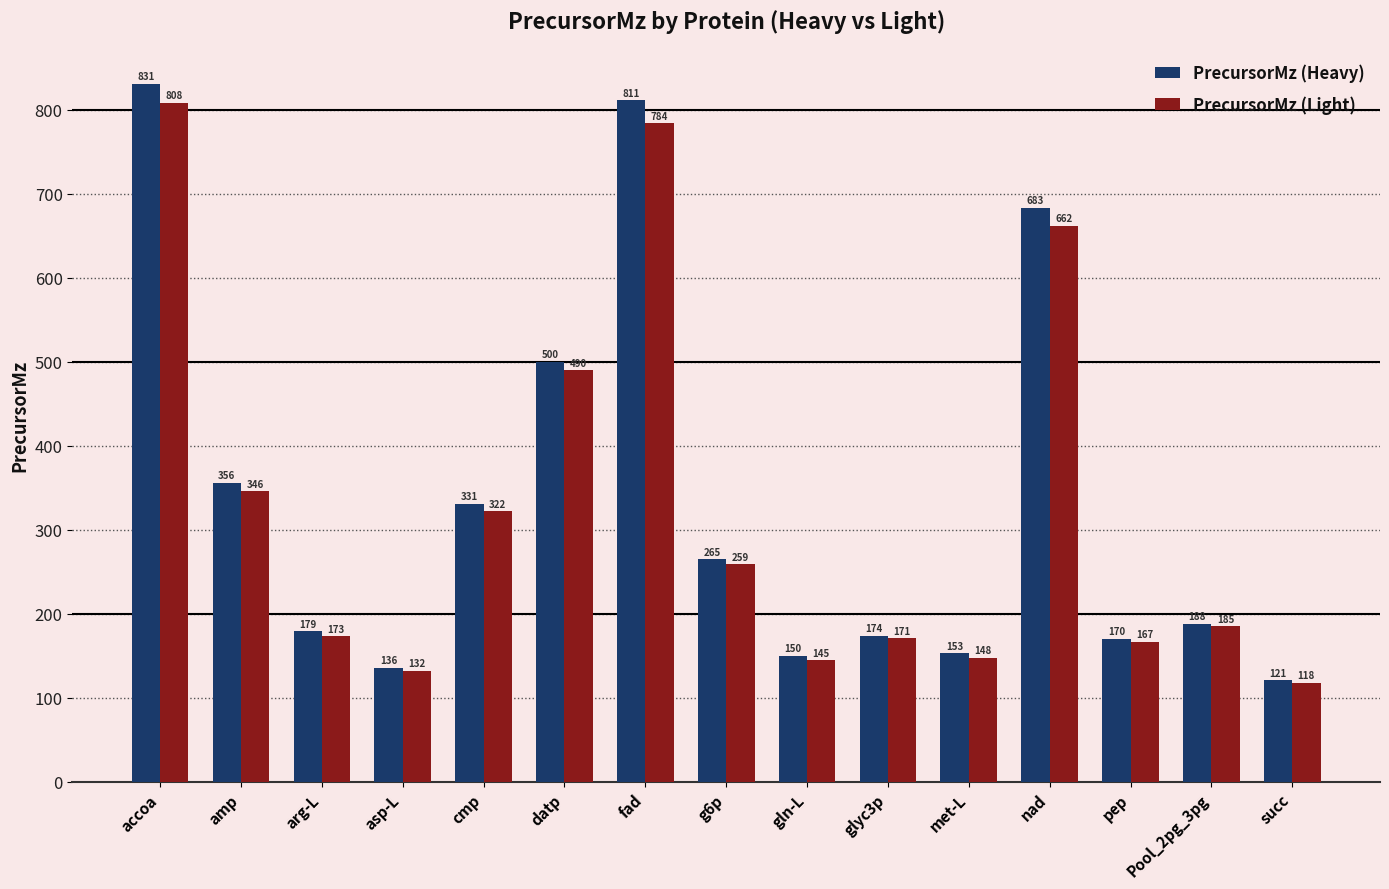

What is the value of the PrecursorMz (Light) bar at the 14th from the left?

185